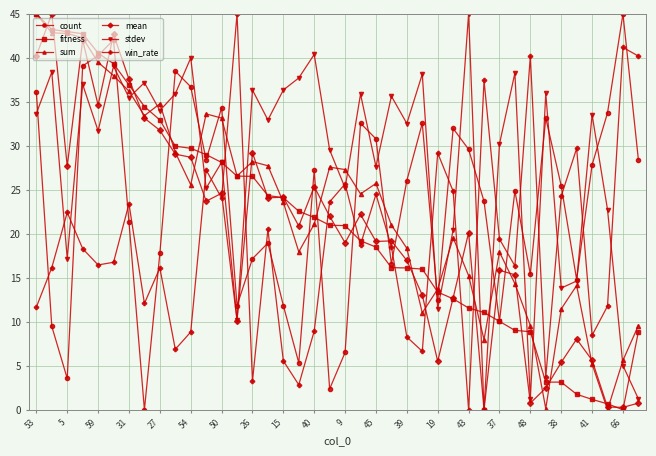

What is the highest value of the mean series?

45.0